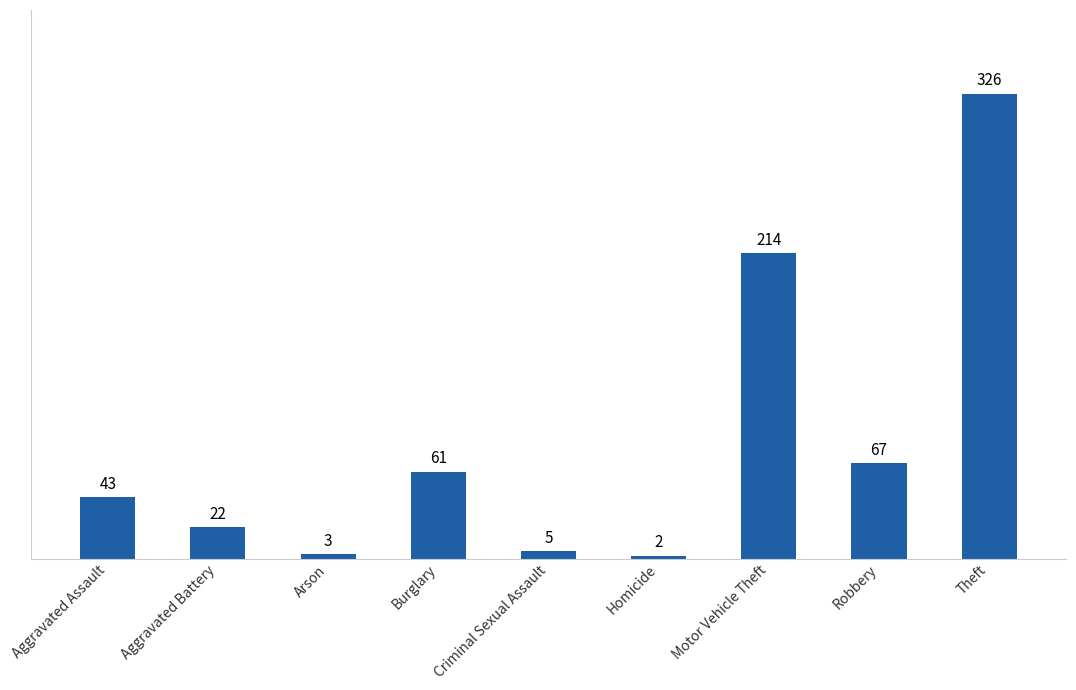

What is the sum of all values?

743